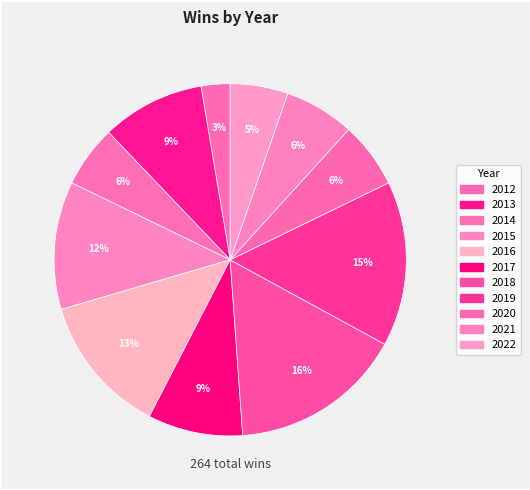

How much of the chart is everything except 2013?

90.5%